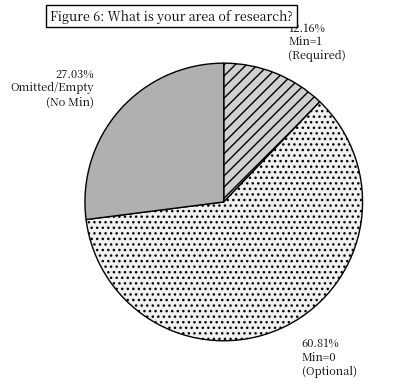

Is there any slice that represents more than half of the pie?

Yes